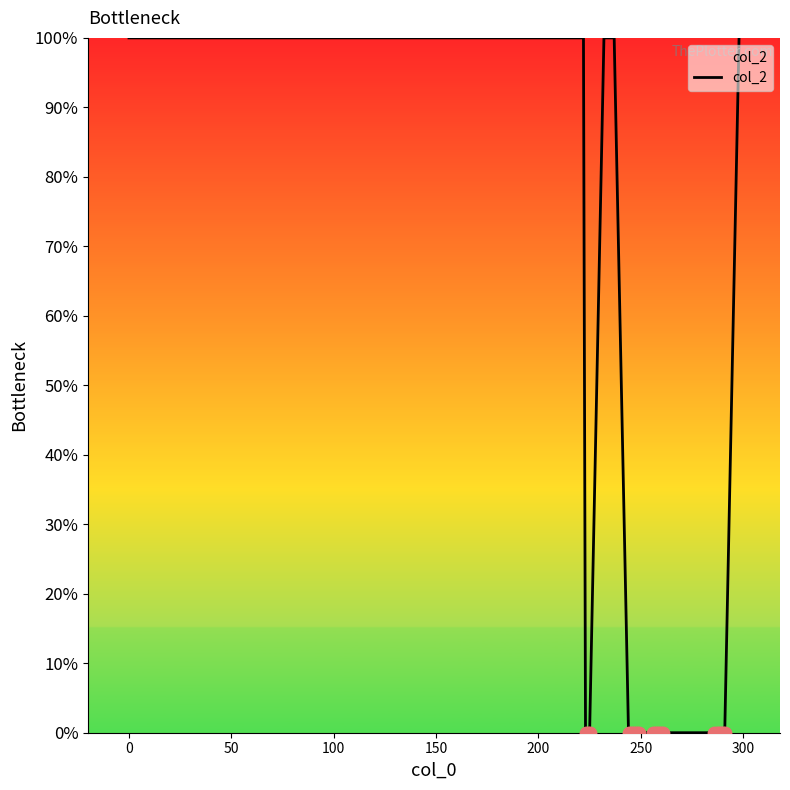

What is the difference between the maximum and minimum values?

100